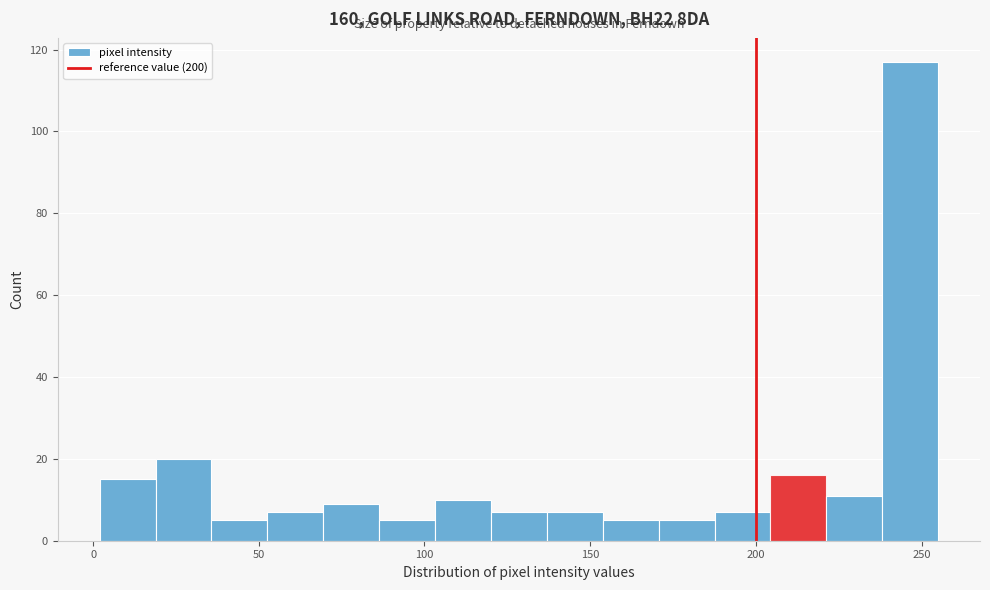

Read against the x-axis, roughly where is the centre of the tallest bar?

245